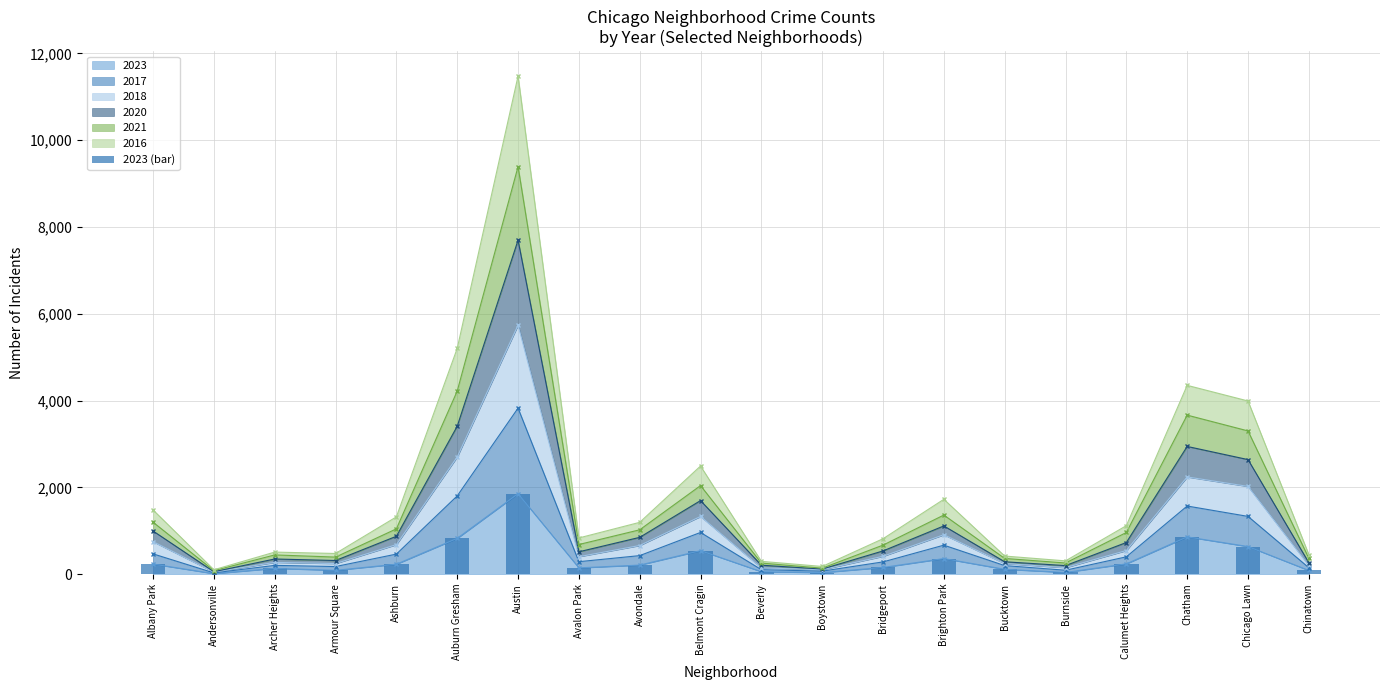

Rank the categories by value from lowest to highest.

Andersonville, Boystown, Burnside, Beverly, Chinatown, Armour Square, Bucktown, Archer Heights, Avalon Park, Bridgeport, Avondale, Ashburn, Albany Park, Calumet Heights, Brighton Park, Belmont Cragin, Chicago Lawn, Auburn Gresham, Chatham, Austin